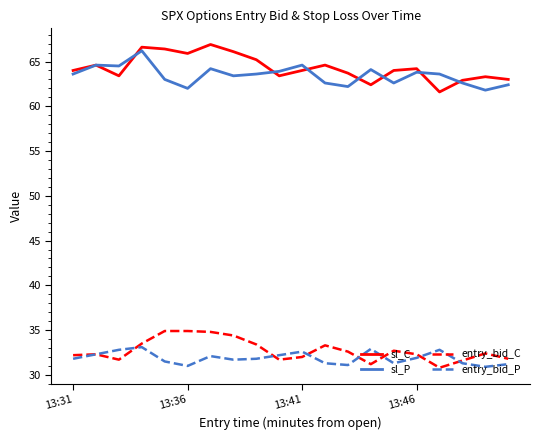

Does the chart have visible grid lines?

No